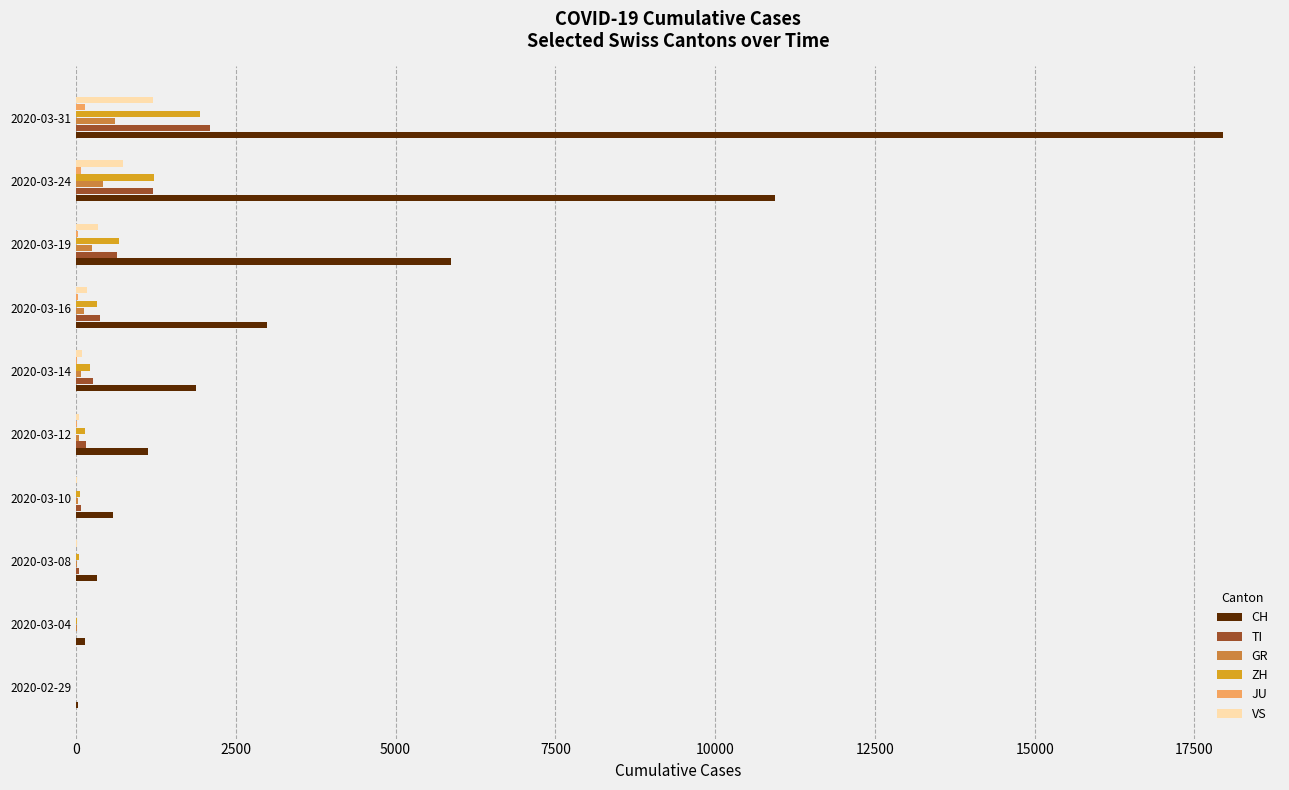

Which series changed the most between 2020-03-14 and 2020-03-19?

CH